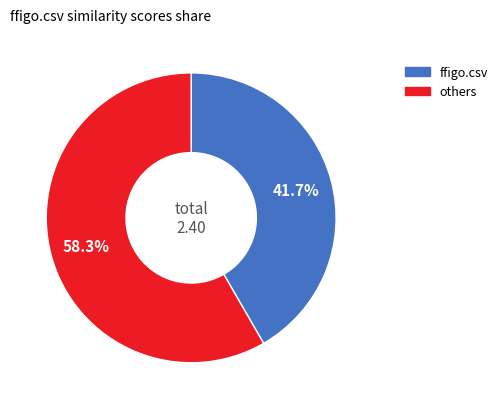

Does any single category account for the majority?

Yes